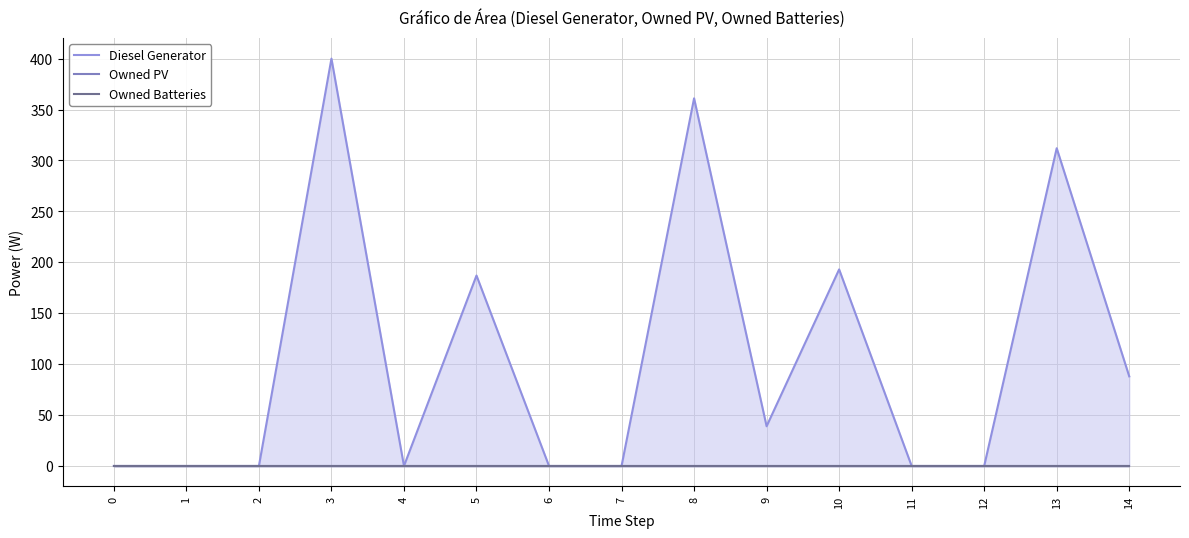

What are all the series names shown in the legend?

Diesel Generator, Owned PV, Owned Batteries